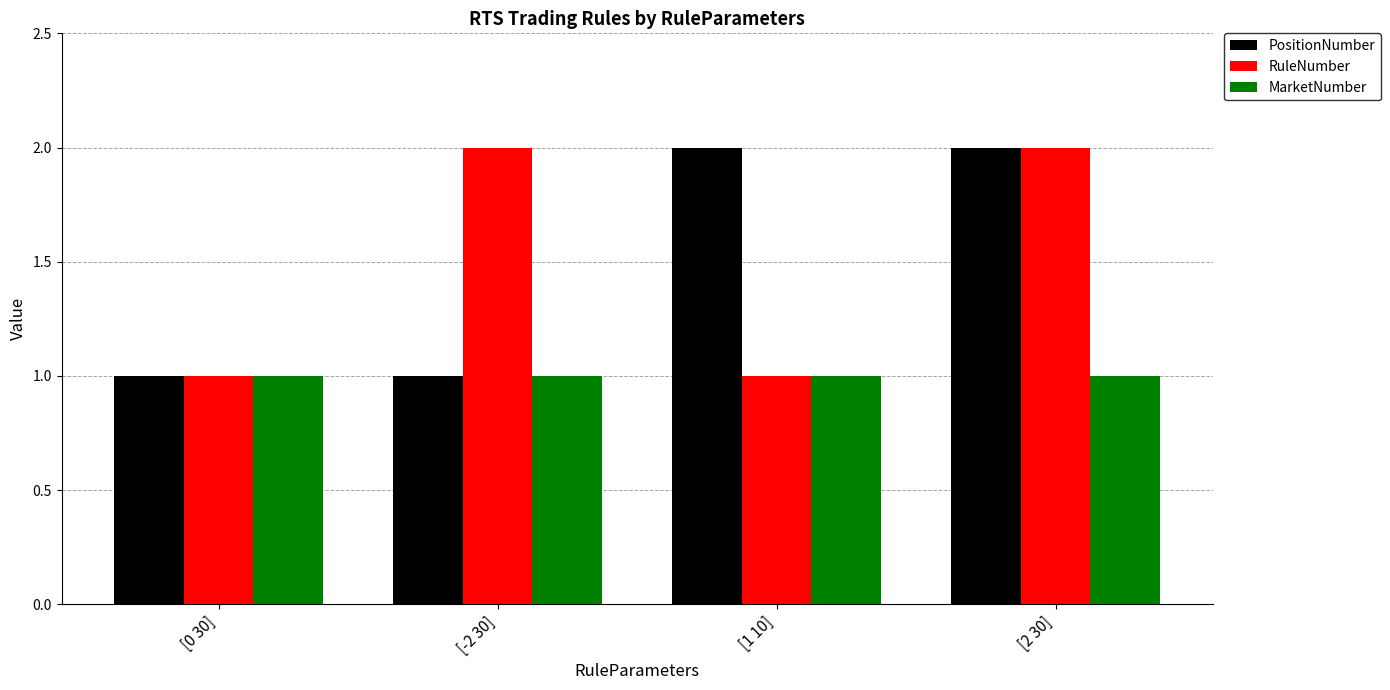

The RuleNumber series shows 1 at [0 30]. True or false?

True